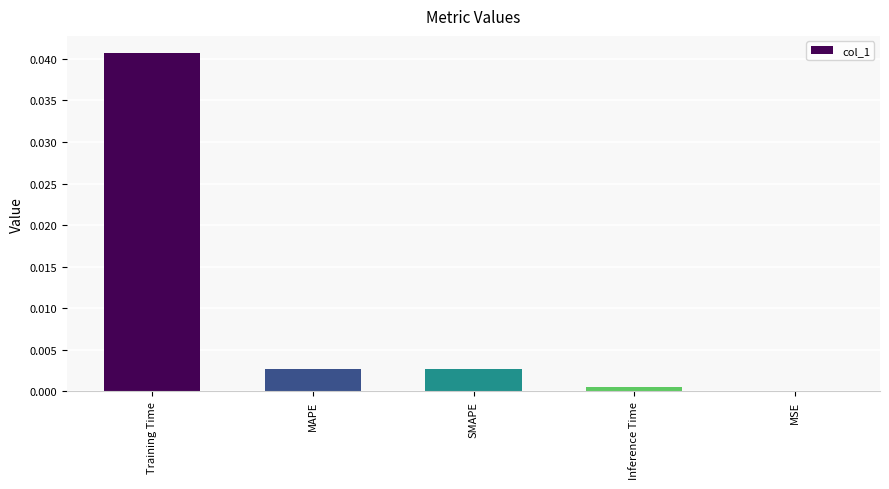

Are the bars horizontal?

No